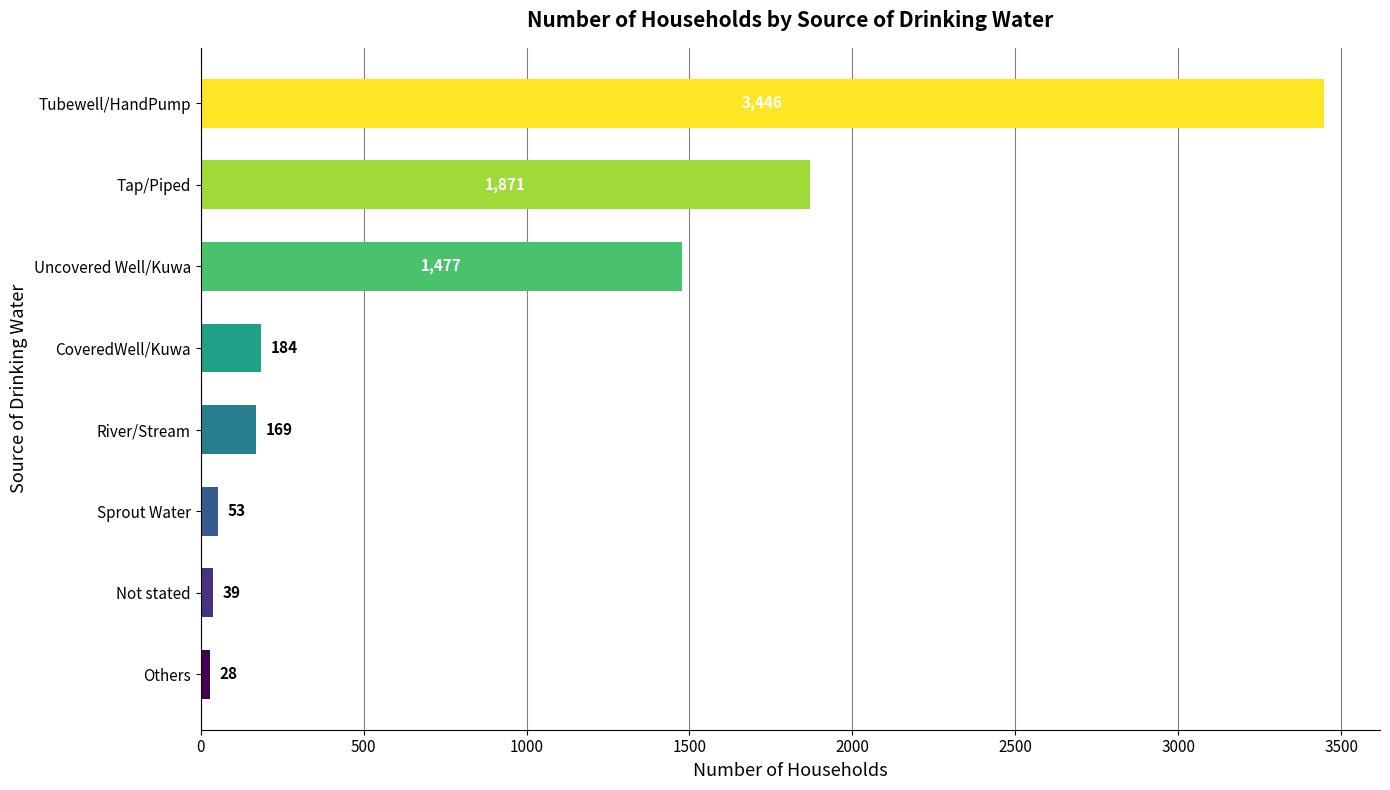

The value at Tap/Piped is 675. True or false?

False